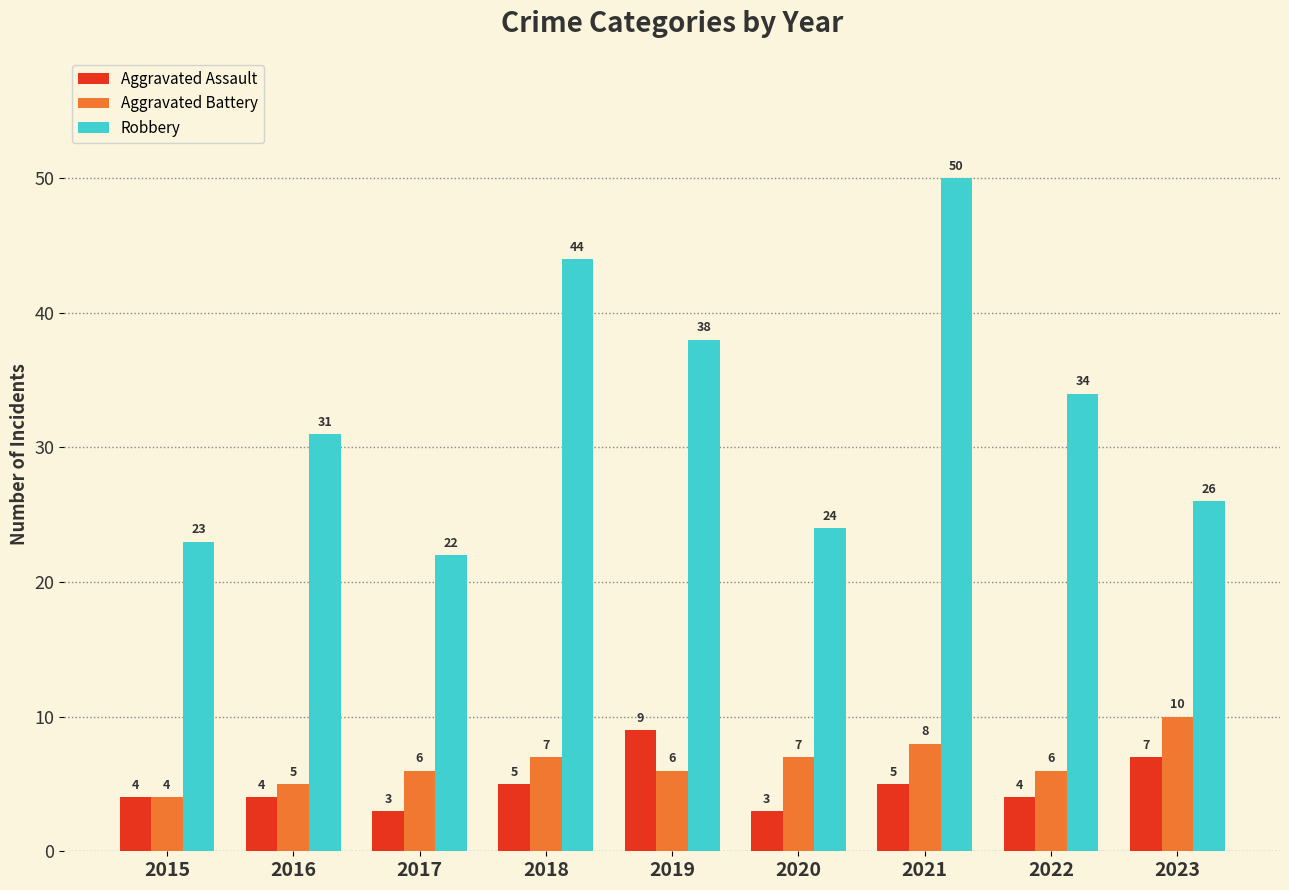

What is the lowest value of the Robbery series?

22